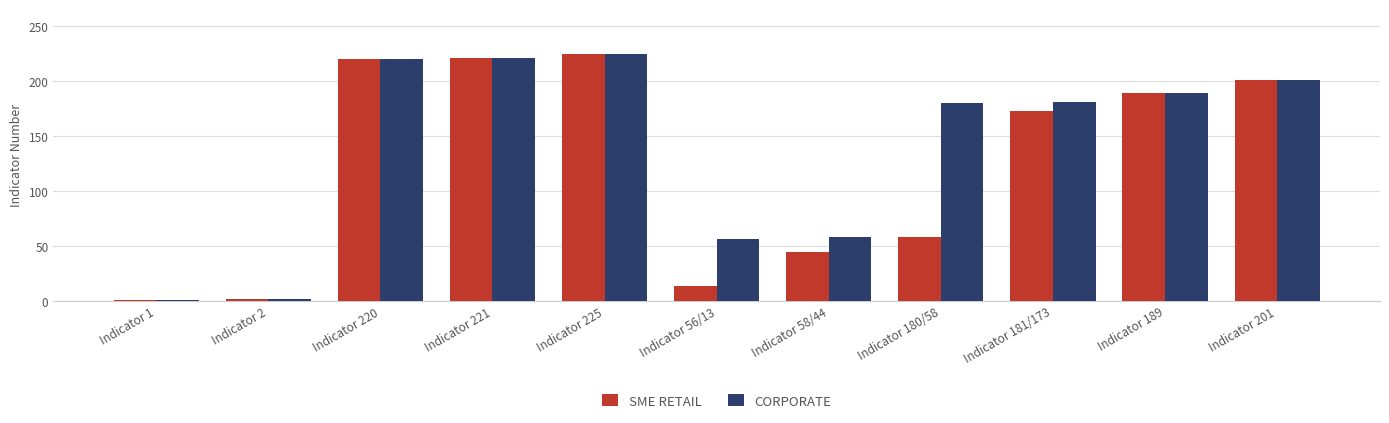

What is the difference between the SME RETAIL values at Indicator 201 and Indicator 189?

12